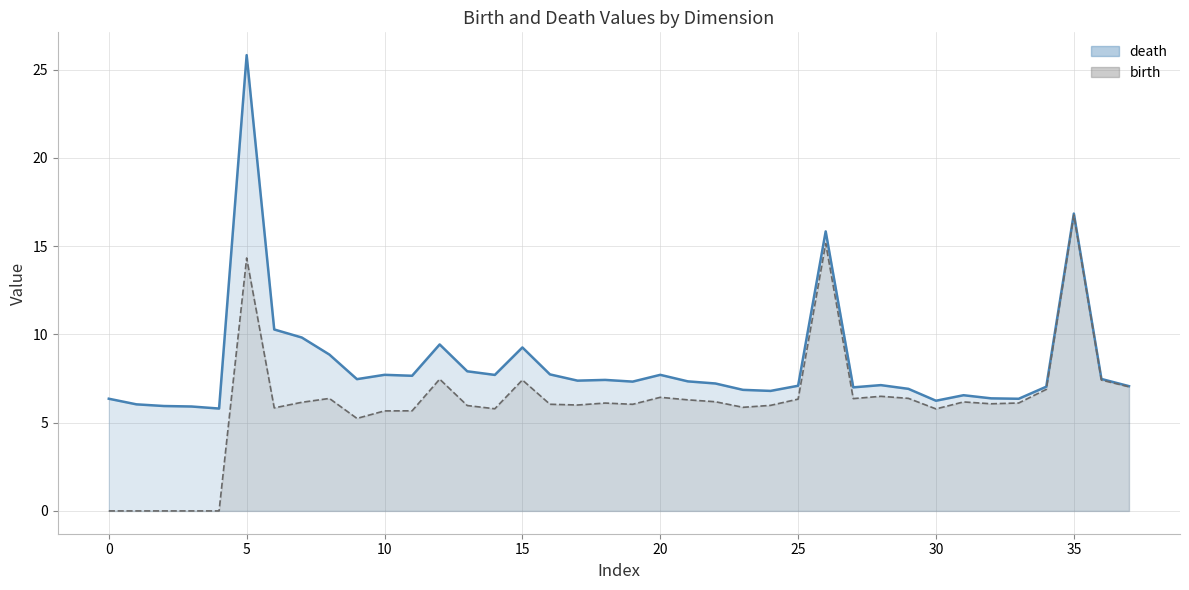

The value of birth at 10 is 7.8. True or false?

False